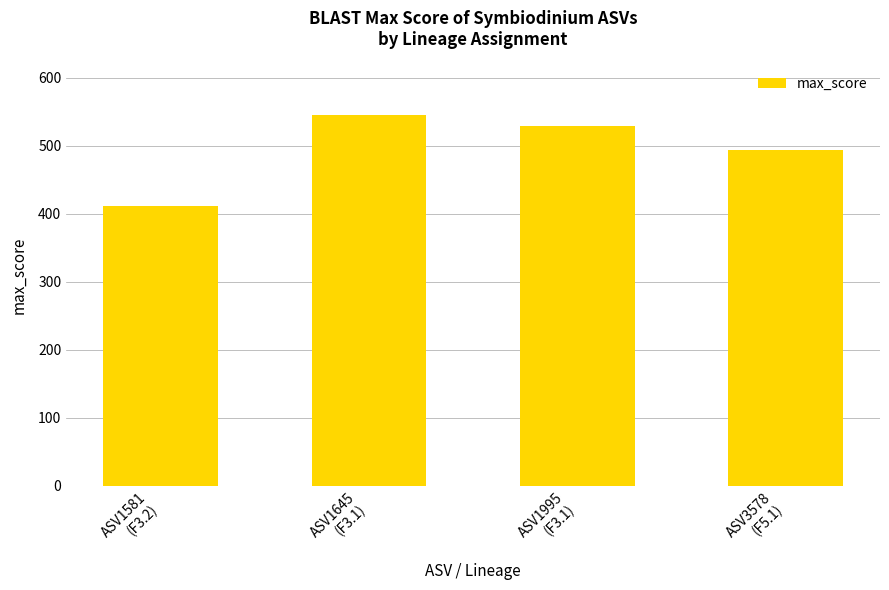

What is the difference between the second highest and second lowest values?

35